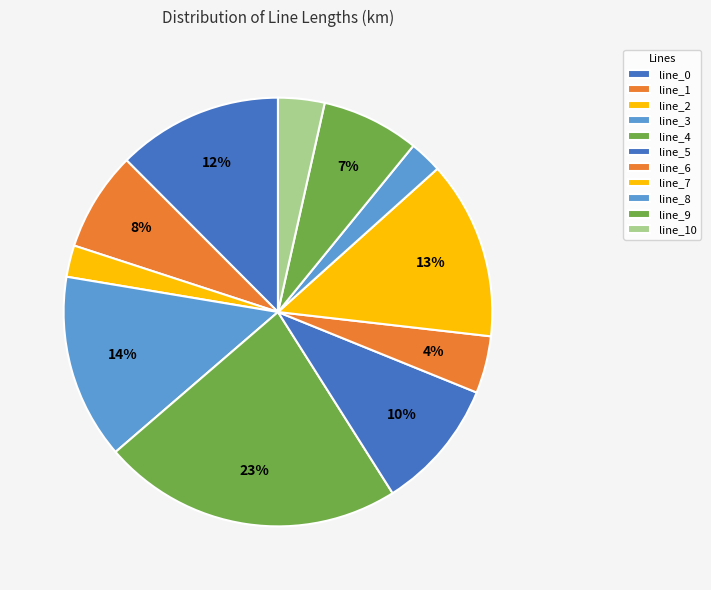

What percentage is the line_2 slice, to the nearest percent?

2%